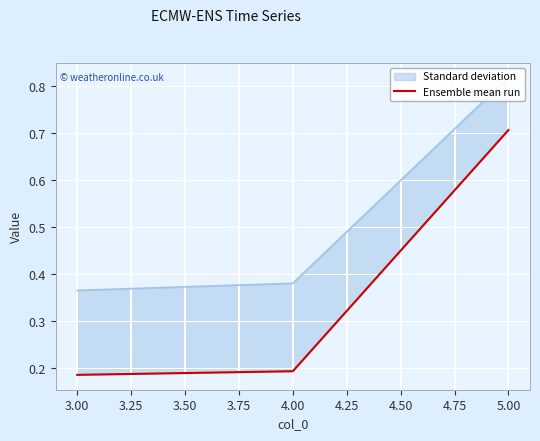

Does the chart display data point markers on the line(s)?

No